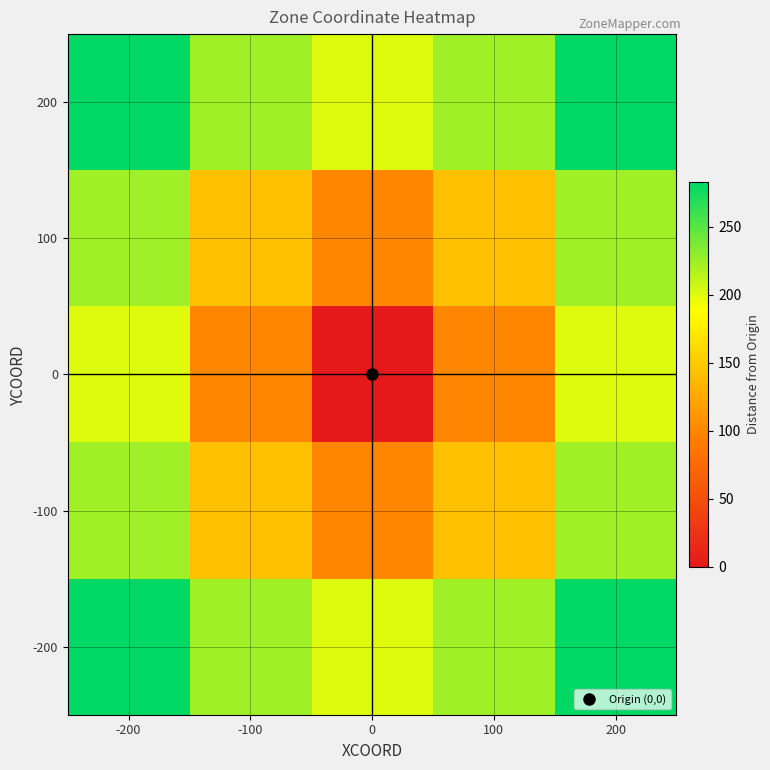

Rank the series at 100 from highest to lowest value.

200, -200, 100, -100, 0